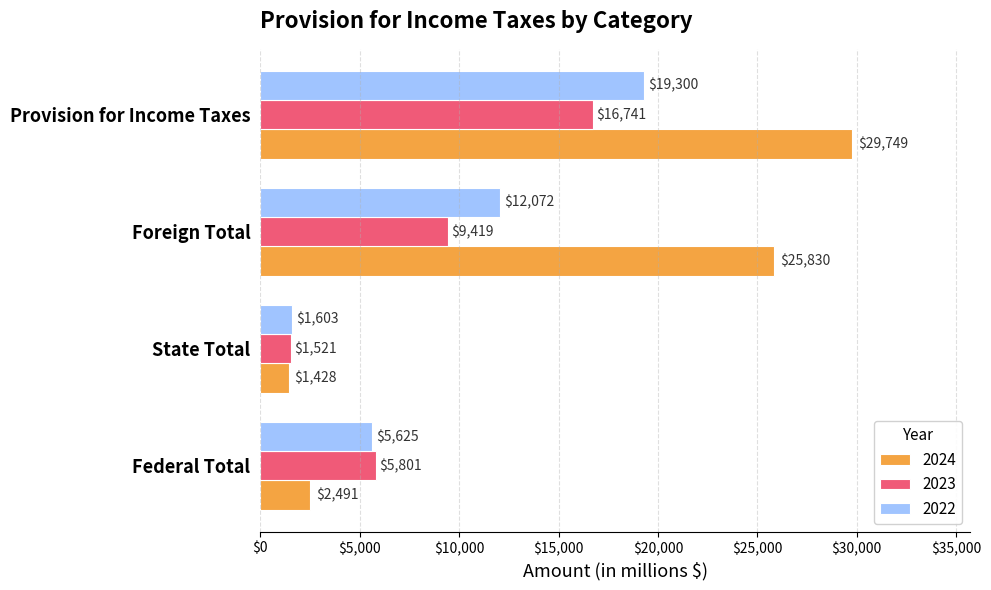

The value of 2022 at State Total is 1603. True or false?

True